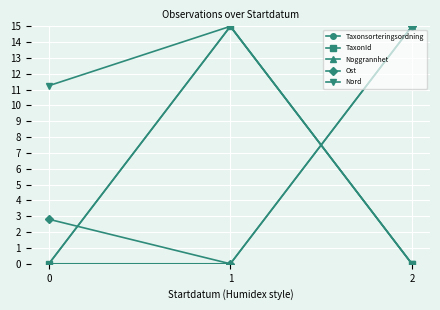

The value of TaxonId at 2 is 9.9. True or false?

False